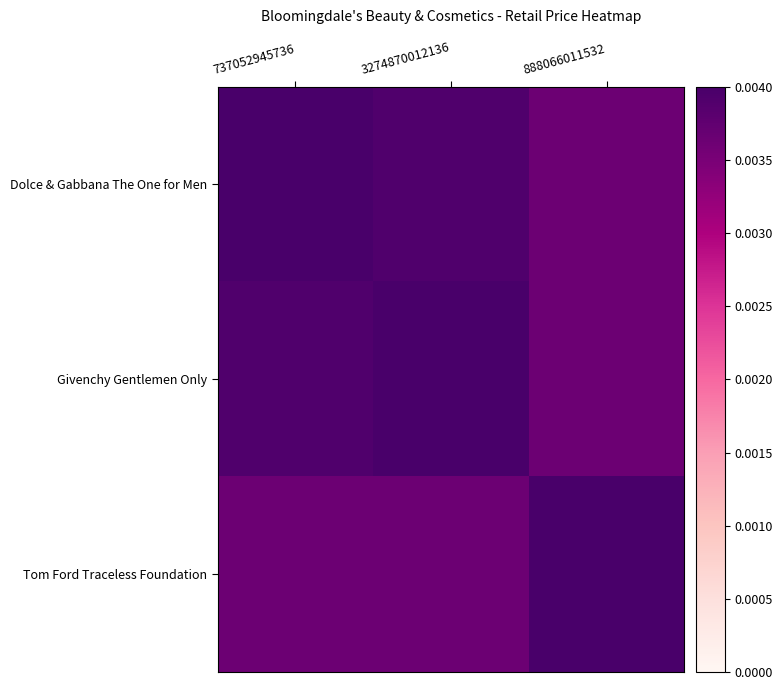

At which category is the sum across all series the highest?

737052945736